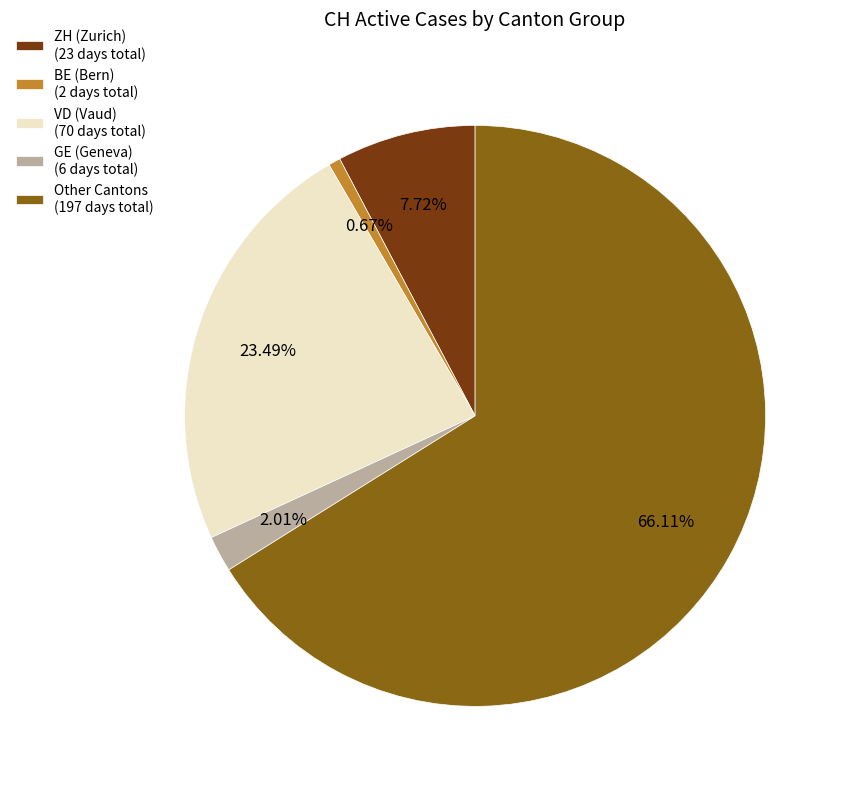

Is the sum of ZH (Zurich) (23 days total) and GE (Geneva) (6 days total) greater than half?

No